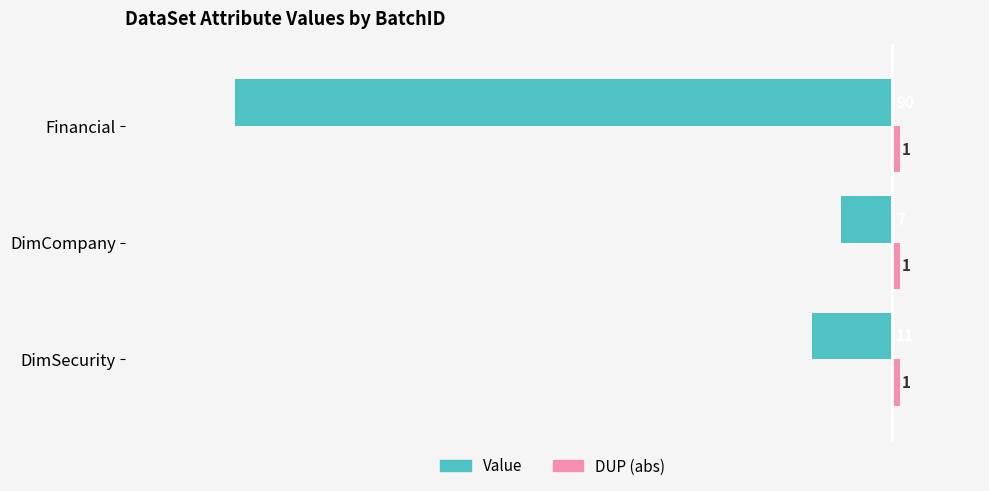

At which category is the sum across all series the highest?

DimCompany